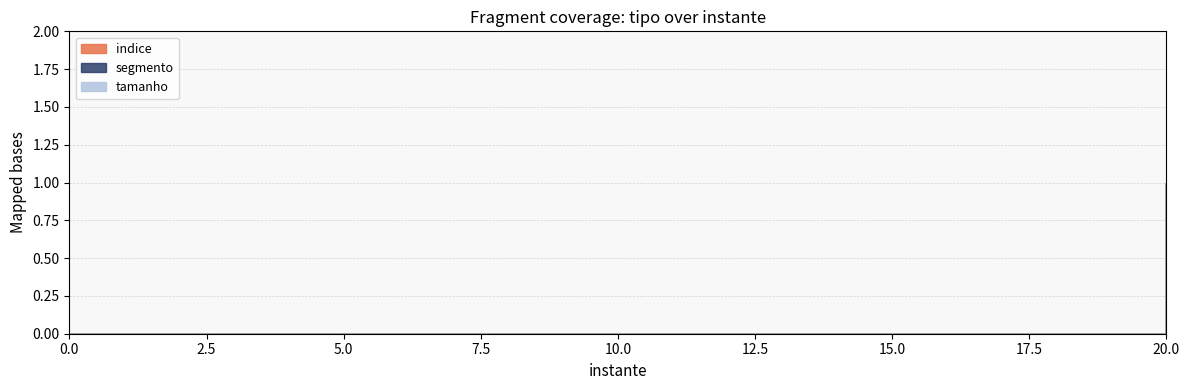

How many lines are shown in the chart?

3